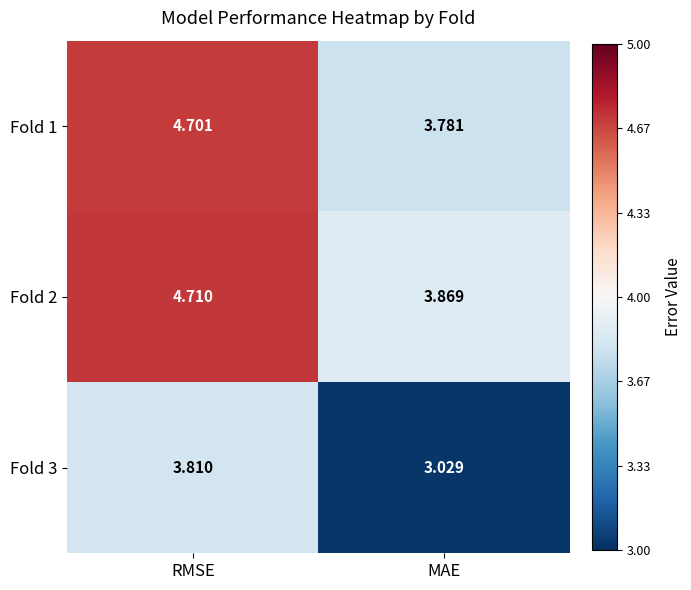

List the labels in order of Fold 1 value, largest first.

RMSE, MAE